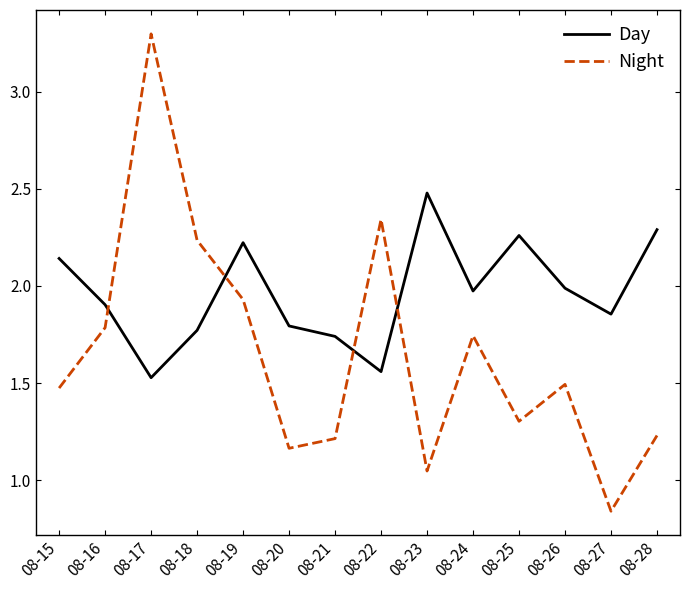

What is the maximum value for Night?

3.3